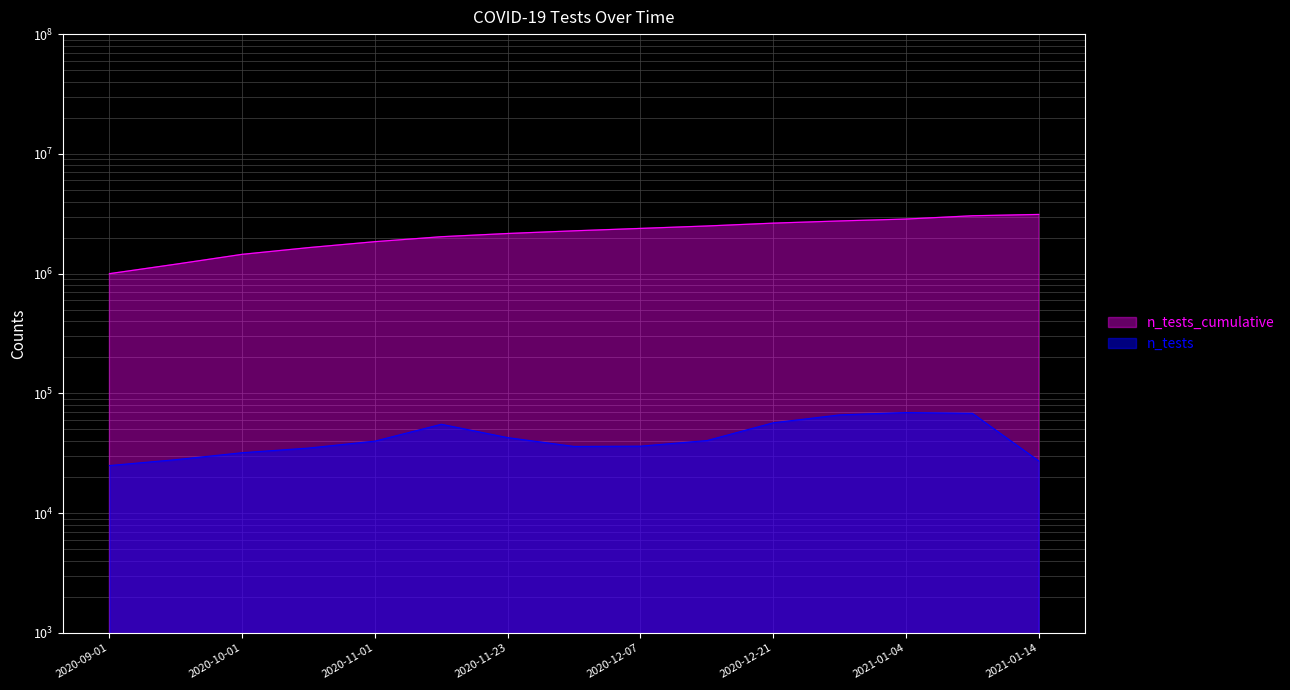

What is the sum of the n_tests values at 2020-11-30 and 2021-01-11?

104324